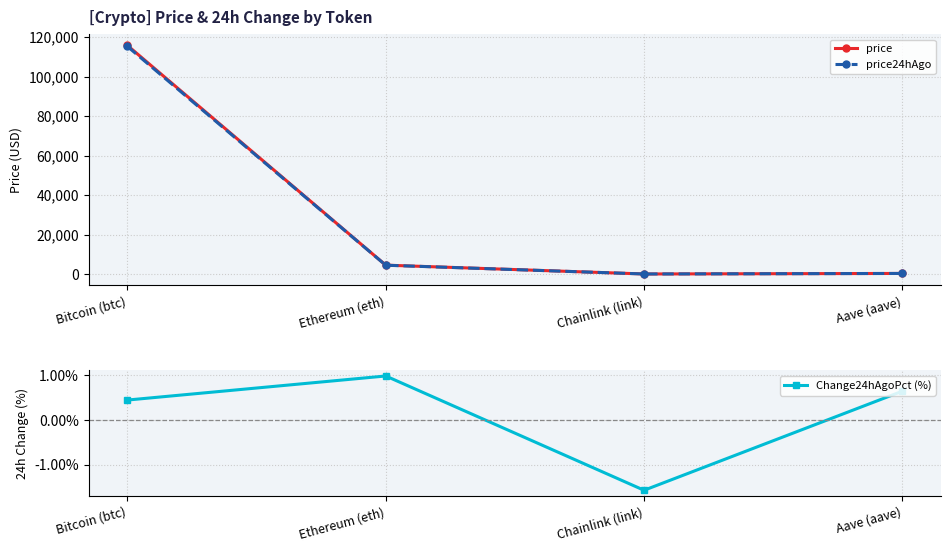

The value of price24hAgo at Ethereum (eth) is 4451.0. True or false?

True